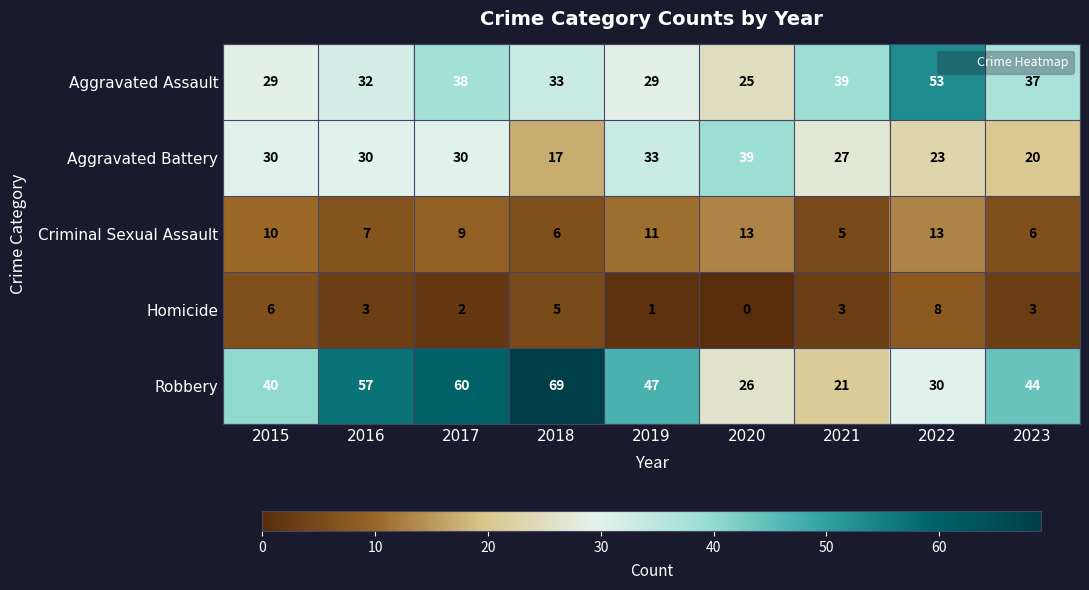

What is the sum of all Aggravated Assault values?

315